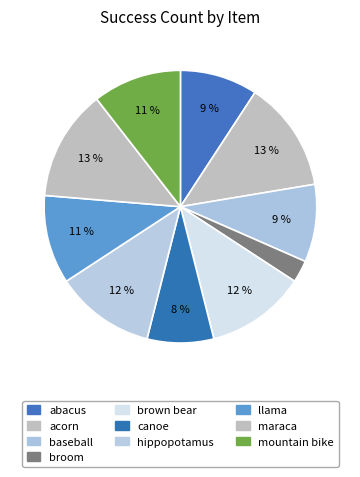

To the nearest percent, what is the difference between the llama and hippopotamus slice percentages?

1%